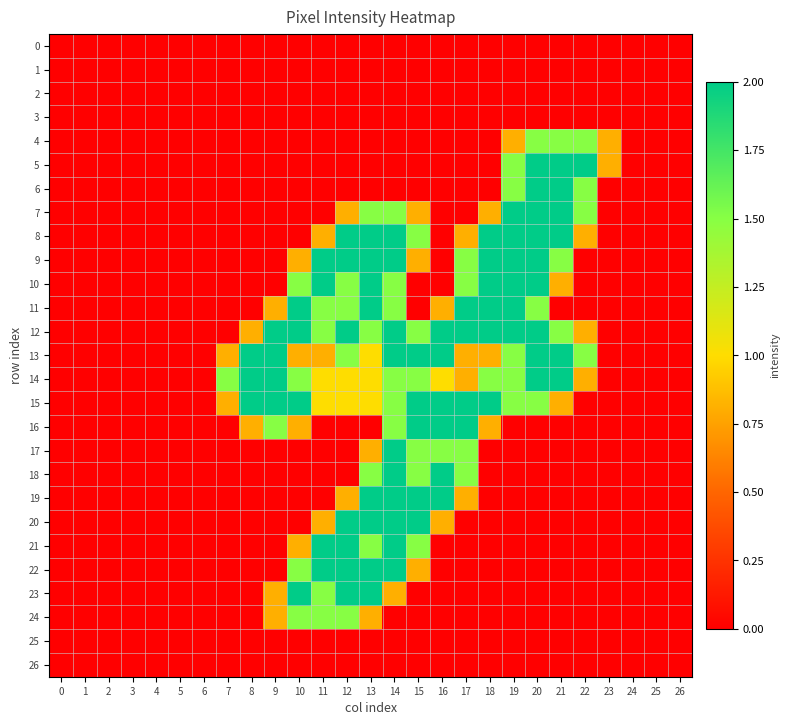

Reading right to left, list all the values displayed in this chart.

0: 26=0.0	25=0.0	24=0.0	23=0.0	22=0.0	21=0.0	20=0.0	19=0.0	18=0.0	17=0.0	16=0.0	15=0.0	14=0.0	13=0.0	12=0.0	11=0.0	10=0.0	9=0.0	8=0.0	7=0.0	6=0.0	5=0.0	4=0.0	3=0.0	2=0.0	1=0.0	0=0.0
1: 26=0.0	25=0.0	24=0.0	23=0.0	22=0.0	21=0.0	20=0.0	19=0.0	18=0.0	17=0.0	16=0.0	15=0.0	14=0.0	13=0.0	12=0.0	11=0.0	10=0.0	9=0.0	8=0.0	7=0.0	6=0.0	5=0.0	4=0.0	3=0.0	2=0.0	1=0.0	0=0.0
2: 26=0.0	25=0.0	24=0.0	23=0.0	22=0.0	21=0.0	20=0.0	19=0.0	18=0.0	17=0.0	16=0.0	15=0.0	14=0.0	13=0.0	12=0.0	11=0.0	10=0.0	9=0.0	8=0.0	7=0.0	6=0.0	5=0.0	4=0.0	3=0.0	2=0.0	1=0.0	0=0.0
3: 26=0.0	25=0.0	24=0.0	23=0.0	22=0.0	21=0.0	20=0.0	19=0.0	18=0.0	17=0.0	16=0.0	15=0.0	14=0.0	13=0.0	12=0.0	11=0.0	10=0.0	9=0.0	8=0.0	7=0.0	6=0.0	5=0.0	4=0.0	3=0.0	2=0.0	1=0.0	0=0.0
4: 26=0.0	25=0.0	24=0.0	23=0.8	22=1.5	21=1.5	20=1.5	19=0.8	18=0.0	17=0.0	16=0.0	15=0.0	14=0.0	13=0.0	12=0.0	11=0.0	10=0.0	9=0.0	8=0.0	7=0.0	6=0.0	5=0.0	4=0.0	3=0.0	2=0.0	1=0.0	0=0.0
5: 26=0.0	25=0.0	24=0.0	23=0.8	22=2.0	21=2.0	20=2.0	19=1.5	18=0.0	17=0.0	16=0.0	15=0.0	14=0.0	13=0.0	12=0.0	11=0.0	10=0.0	9=0.0	8=0.0	7=0.0	6=0.0	5=0.0	4=0.0	3=0.0	2=0.0	1=0.0	0=0.0
6: 26=0.0	25=0.0	24=0.0	23=0.0	22=1.5	21=2.0	20=2.0	19=1.5	18=0.0	17=0.0	16=0.0	15=0.0	14=0.0	13=0.0	12=0.0	11=0.0	10=0.0	9=0.0	8=0.0	7=0.0	6=0.0	5=0.0	4=0.0	3=0.0	2=0.0	1=0.0	0=0.0
7: 26=0.0	25=0.0	24=0.0	23=0.0	22=1.5	21=2.0	20=2.0	19=2.0	18=0.8	17=0.0	16=0.0	15=0.8	14=1.5	13=1.5	12=0.8	11=0.0	10=0.0	9=0.0	8=0.0	7=0.0	6=0.0	5=0.0	4=0.0	3=0.0	2=0.0	1=0.0	0=0.0
8: 26=0.0	25=0.0	24=0.0	23=0.0	22=0.8	21=2.0	20=2.0	19=2.0	18=2.0	17=0.8	16=0.0	15=1.5	14=2.0	13=2.0	12=2.0	11=0.8	10=0.0	9=0.0	8=0.0	7=0.0	6=0.0	5=0.0	4=0.0	3=0.0	2=0.0	1=0.0	0=0.0
9: 26=0.0	25=0.0	24=0.0	23=0.0	22=0.0	21=1.5	20=2.0	19=2.0	18=2.0	17=1.5	16=0.0	15=0.8	14=2.0	13=2.0	12=2.0	11=2.0	10=0.8	9=0.0	8=0.0	7=0.0	6=0.0	5=0.0	4=0.0	3=0.0	2=0.0	1=0.0	0=0.0
10: 26=0.0	25=0.0	24=0.0	23=0.0	22=0.0	21=0.8	20=2.0	19=2.0	18=2.0	17=1.5	16=0.0	15=0.0	14=1.5	13=2.0	12=1.5	11=2.0	10=1.5	9=0.0	8=0.0	7=0.0	6=0.0	5=0.0	4=0.0	3=0.0	2=0.0	1=0.0	0=0.0
11: 26=0.0	25=0.0	24=0.0	23=0.0	22=0.0	21=0.0	20=1.5	19=2.0	18=2.0	17=2.0	16=0.8	15=0.0	14=1.5	13=2.0	12=1.5	11=1.5	10=2.0	9=0.8	8=0.0	7=0.0	6=0.0	5=0.0	4=0.0	3=0.0	2=0.0	1=0.0	0=0.0
12: 26=0.0	25=0.0	24=0.0	23=0.0	22=0.8	21=1.5	20=2.0	19=2.0	18=2.0	17=2.0	16=2.0	15=1.5	14=2.0	13=1.5	12=2.0	11=1.5	10=2.0	9=2.0	8=0.8	7=0.0	6=0.0	5=0.0	4=0.0	3=0.0	2=0.0	1=0.0	0=0.0
13: 26=0.0	25=0.0	24=0.0	23=0.0	22=1.5	21=2.0	20=2.0	19=1.5	18=0.8	17=0.8	16=2.0	15=2.0	14=2.0	13=1.0	12=1.5	11=0.8	10=0.8	9=2.0	8=2.0	7=0.8	6=0.0	5=0.0	4=0.0	3=0.0	2=0.0	1=0.0	0=0.0
14: 26=0.0	25=0.0	24=0.0	23=0.0	22=0.8	21=2.0	20=2.0	19=1.5	18=1.5	17=0.8	16=1.0	15=1.5	14=1.5	13=1.0	12=1.0	11=1.0	10=1.5	9=2.0	8=2.0	7=1.5	6=0.0	5=0.0	4=0.0	3=0.0	2=0.0	1=0.0	0=0.0
15: 26=0.0	25=0.0	24=0.0	23=0.0	22=0.0	21=0.8	20=1.5	19=1.5	18=2.0	17=2.0	16=2.0	15=2.0	14=1.5	13=1.0	12=1.0	11=1.0	10=2.0	9=2.0	8=2.0	7=0.8	6=0.0	5=0.0	4=0.0	3=0.0	2=0.0	1=0.0	0=0.0
16: 26=0.0	25=0.0	24=0.0	23=0.0	22=0.0	21=0.0	20=0.0	19=0.0	18=0.8	17=2.0	16=2.0	15=2.0	14=1.5	13=0.0	12=0.0	11=0.0	10=0.8	9=1.5	8=0.8	7=0.0	6=0.0	5=0.0	4=0.0	3=0.0	2=0.0	1=0.0	0=0.0
17: 26=0.0	25=0.0	24=0.0	23=0.0	22=0.0	21=0.0	20=0.0	19=0.0	18=0.0	17=1.5	16=1.5	15=1.5	14=2.0	13=0.8	12=0.0	11=0.0	10=0.0	9=0.0	8=0.0	7=0.0	6=0.0	5=0.0	4=0.0	3=0.0	2=0.0	1=0.0	0=0.0
18: 26=0.0	25=0.0	24=0.0	23=0.0	22=0.0	21=0.0	20=0.0	19=0.0	18=0.0	17=1.5	16=2.0	15=1.5	14=2.0	13=1.5	12=0.0	11=0.0	10=0.0	9=0.0	8=0.0	7=0.0	6=0.0	5=0.0	4=0.0	3=0.0	2=0.0	1=0.0	0=0.0
19: 26=0.0	25=0.0	24=0.0	23=0.0	22=0.0	21=0.0	20=0.0	19=0.0	18=0.0	17=0.8	16=2.0	15=2.0	14=2.0	13=2.0	12=0.8	11=0.0	10=0.0	9=0.0	8=0.0	7=0.0	6=0.0	5=0.0	4=0.0	3=0.0	2=0.0	1=0.0	0=0.0
20: 26=0.0	25=0.0	24=0.0	23=0.0	22=0.0	21=0.0	20=0.0	19=0.0	18=0.0	17=0.0	16=0.8	15=2.0	14=2.0	13=2.0	12=2.0	11=0.8	10=0.0	9=0.0	8=0.0	7=0.0	6=0.0	5=0.0	4=0.0	3=0.0	2=0.0	1=0.0	0=0.0
21: 26=0.0	25=0.0	24=0.0	23=0.0	22=0.0	21=0.0	20=0.0	19=0.0	18=0.0	17=0.0	16=0.0	15=1.5	14=2.0	13=1.5	12=2.0	11=2.0	10=0.8	9=0.0	8=0.0	7=0.0	6=0.0	5=0.0	4=0.0	3=0.0	2=0.0	1=0.0	0=0.0
22: 26=0.0	25=0.0	24=0.0	23=0.0	22=0.0	21=0.0	20=0.0	19=0.0	18=0.0	17=0.0	16=0.0	15=0.8	14=2.0	13=2.0	12=2.0	11=2.0	10=1.5	9=0.0	8=0.0	7=0.0	6=0.0	5=0.0	4=0.0	3=0.0	2=0.0	1=0.0	0=0.0
23: 26=0.0	25=0.0	24=0.0	23=0.0	22=0.0	21=0.0	20=0.0	19=0.0	18=0.0	17=0.0	16=0.0	15=0.0	14=0.8	13=2.0	12=2.0	11=1.5	10=2.0	9=0.8	8=0.0	7=0.0	6=0.0	5=0.0	4=0.0	3=0.0	2=0.0	1=0.0	0=0.0
24: 26=0.0	25=0.0	24=0.0	23=0.0	22=0.0	21=0.0	20=0.0	19=0.0	18=0.0	17=0.0	16=0.0	15=0.0	14=0.0	13=0.8	12=1.5	11=1.5	10=1.5	9=0.8	8=0.0	7=0.0	6=0.0	5=0.0	4=0.0	3=0.0	2=0.0	1=0.0	0=0.0
25: 26=0.0	25=0.0	24=0.0	23=0.0	22=0.0	21=0.0	20=0.0	19=0.0	18=0.0	17=0.0	16=0.0	15=0.0	14=0.0	13=0.0	12=0.0	11=0.0	10=0.0	9=0.0	8=0.0	7=0.0	6=0.0	5=0.0	4=0.0	3=0.0	2=0.0	1=0.0	0=0.0
26: 26=0.0	25=0.0	24=0.0	23=0.0	22=0.0	21=0.0	20=0.0	19=0.0	18=0.0	17=0.0	16=0.0	15=0.0	14=0.0	13=0.0	12=0.0	11=0.0	10=0.0	9=0.0	8=0.0	7=0.0	6=0.0	5=0.0	4=0.0	3=0.0	2=0.0	1=0.0	0=0.0